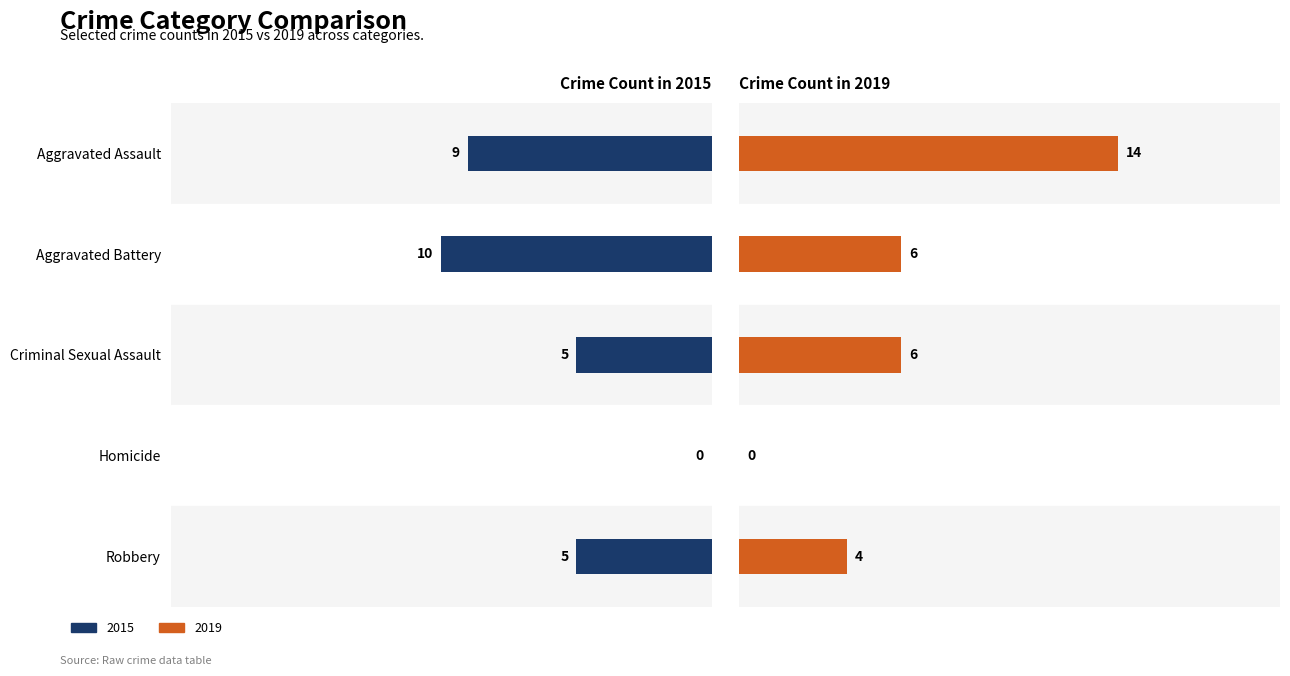

What position from the right is Homicide?

2